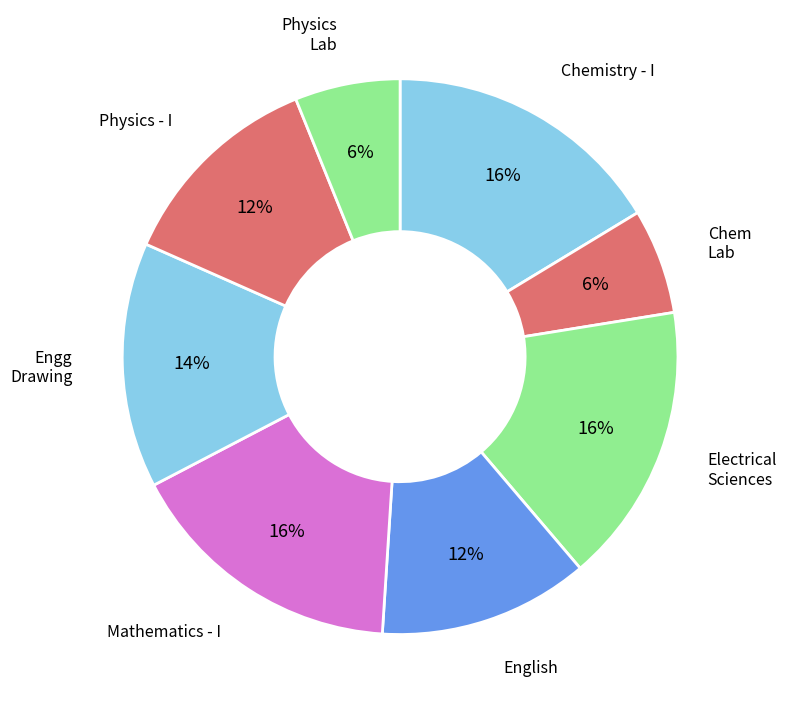

Which slice is the largest?

Chemistry - I